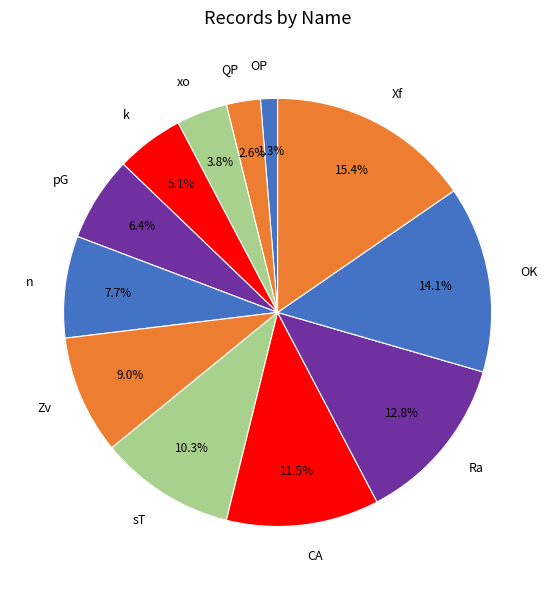

Which category has the smallest portion of the pie?

OP